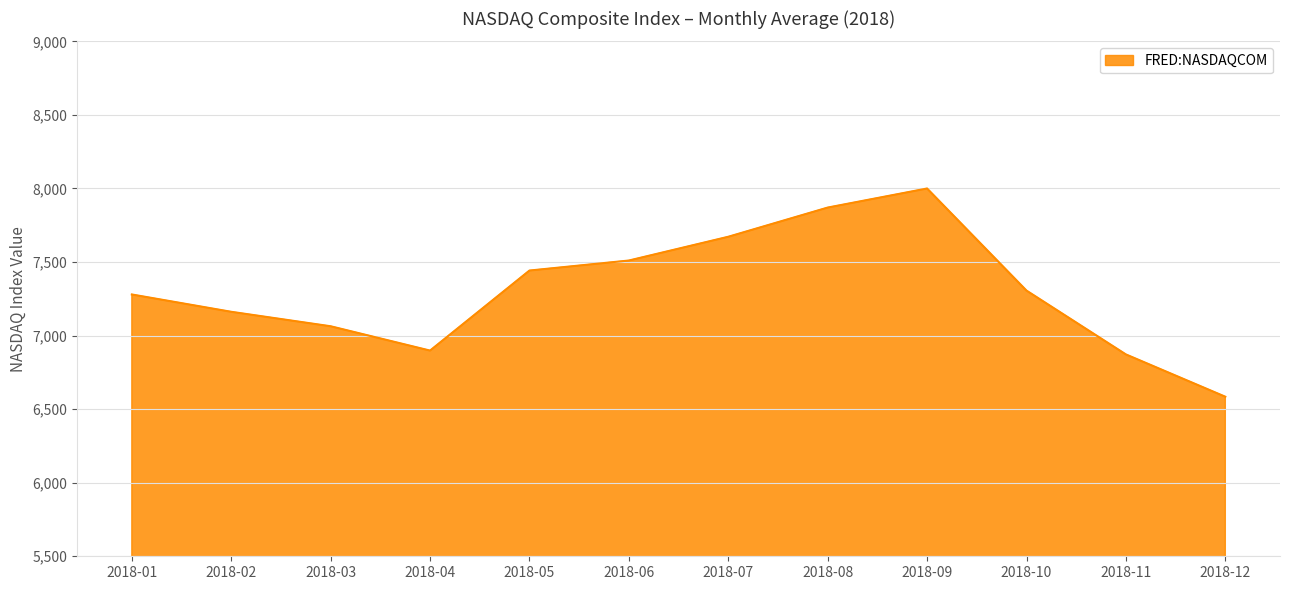

What is the sum of the values at 2018-01 and 2018-11?

14151.5